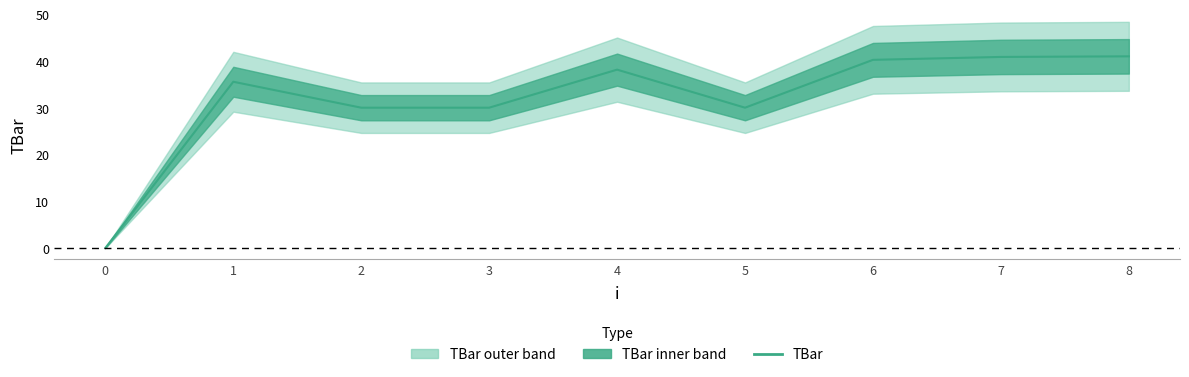

Which label corresponds to the largest value in the chart?

8